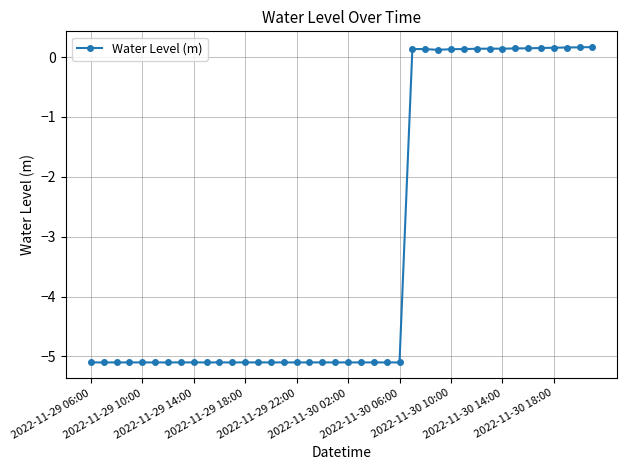

What is the value of the 15th point from the left?

-5.1